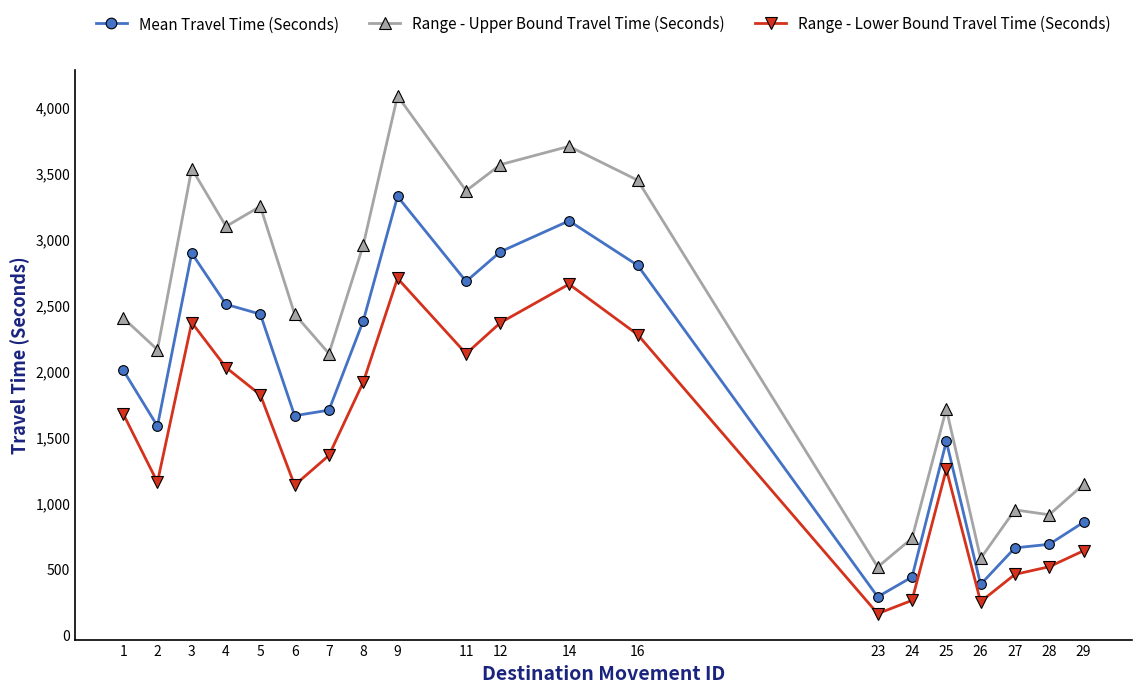

How many interior local peaks does the Range - Upper Bound Travel Time (Seconds) series have?

6